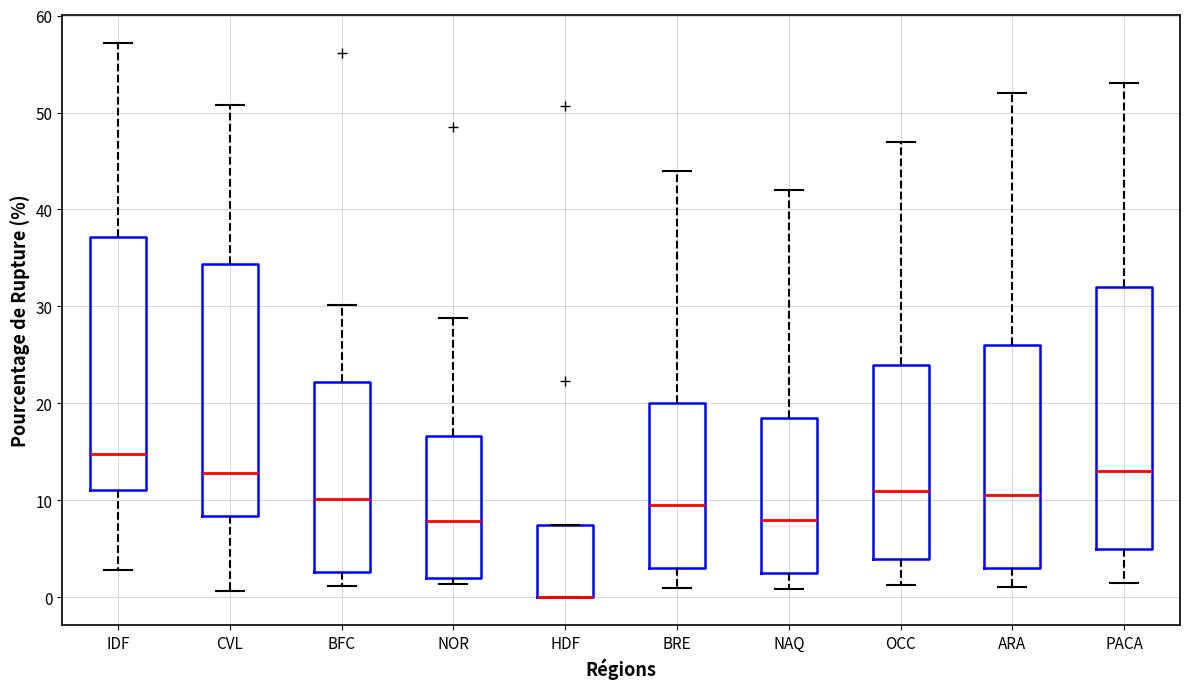

Where does the median line of the box for NOR sit on the y-axis? The values are not printed on the chart, so give them approximately, as read against the axis.

8